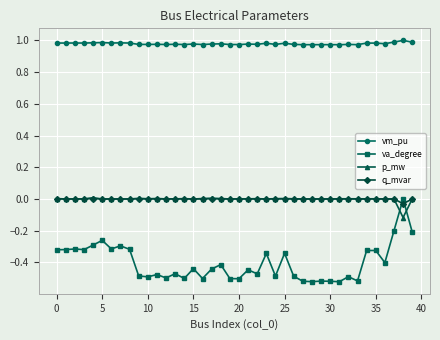

How many series are shown in this chart?

4